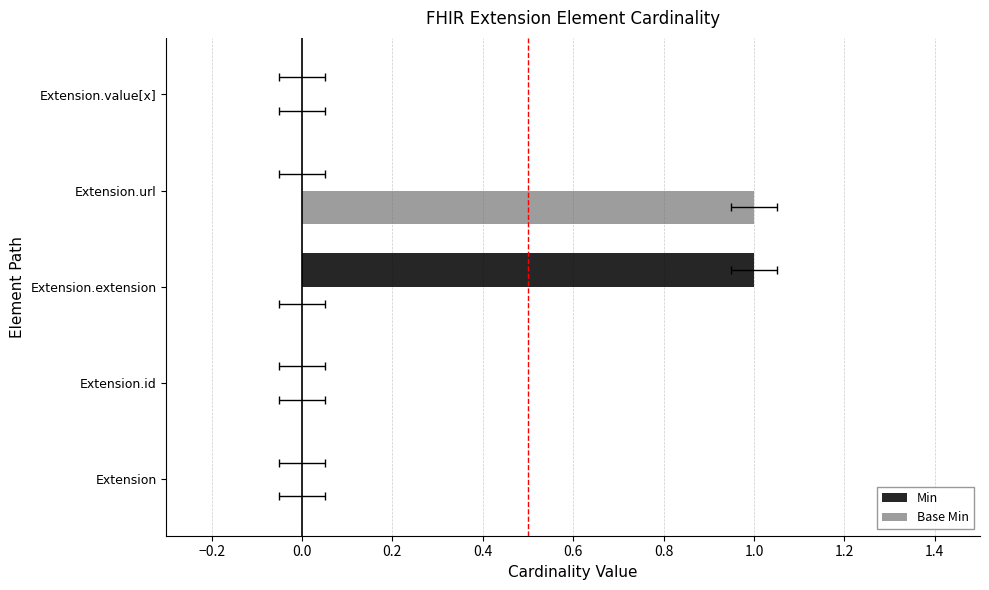

What value does the Min series have at Extension.extension?

1